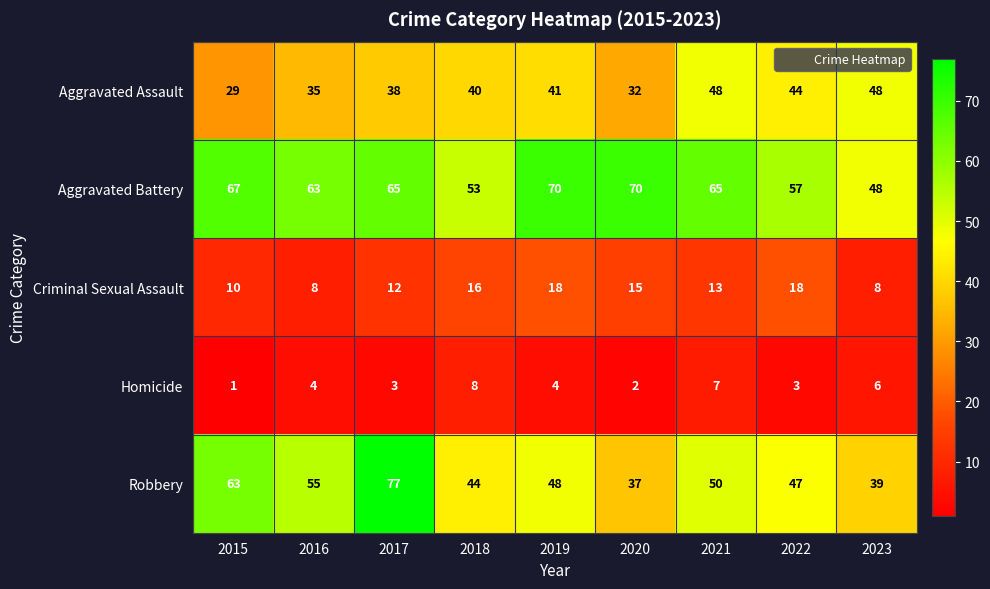

What is the sum of all Homicide values?

38